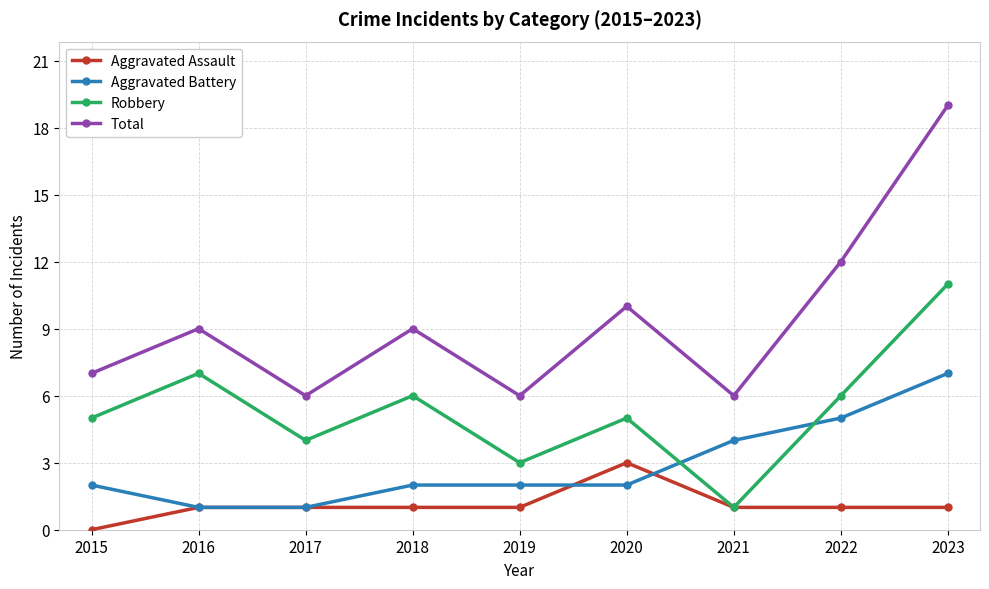

Rank the series by their average value, from lowest to highest.

Aggravated Assault, Aggravated Battery, Robbery, Total